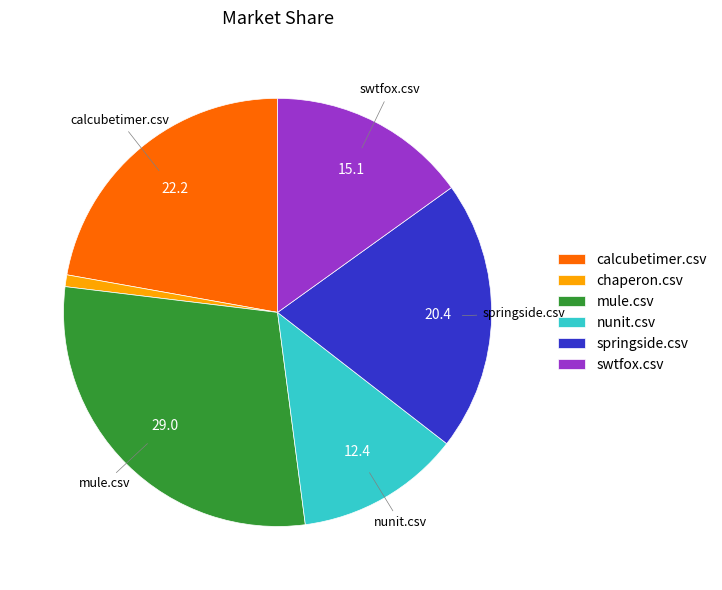

Do chaperon.csv and swtfox.csv together represent more than half of the pie?

No